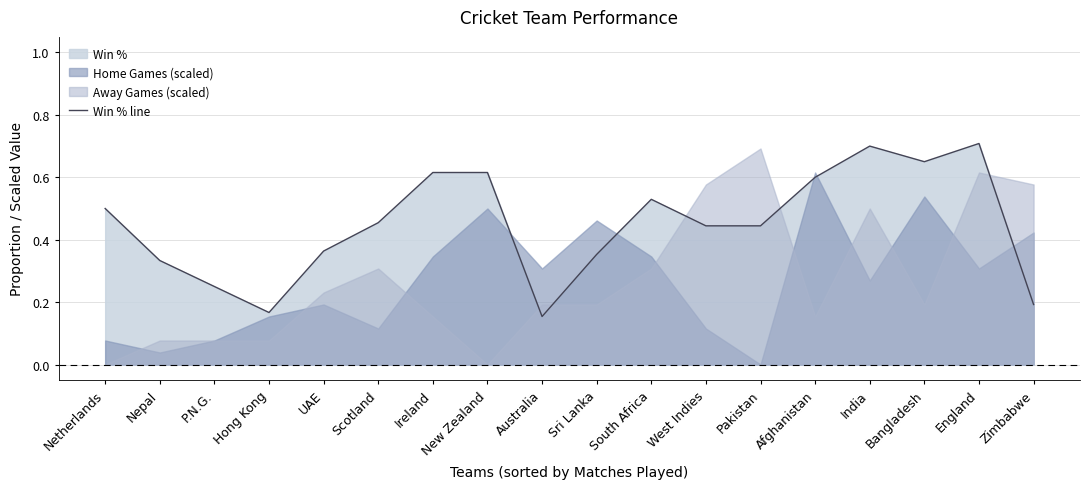

What is the smallest value displayed?

0.2